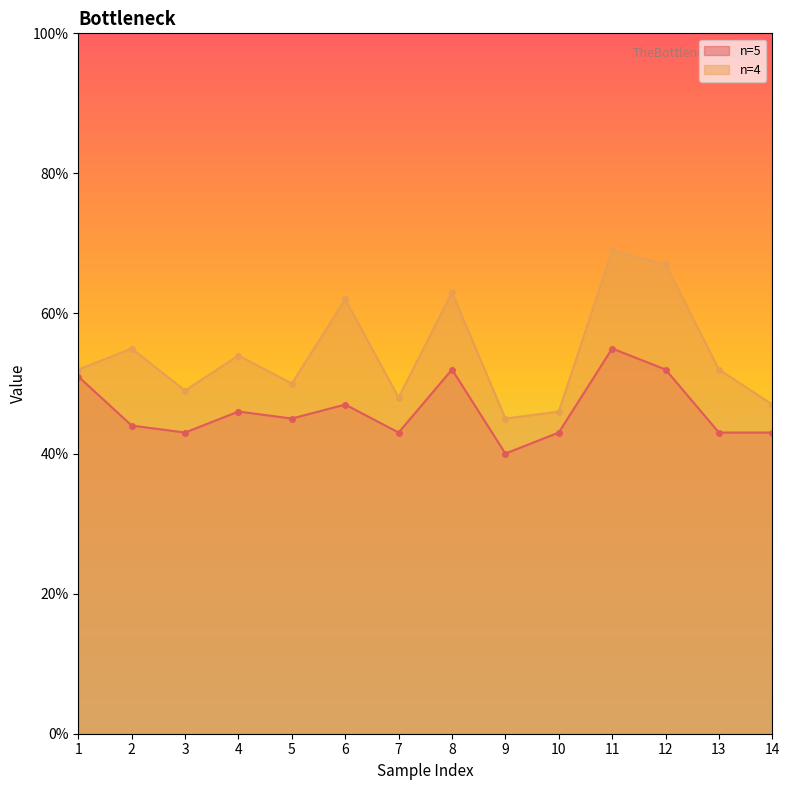

Which series has the largest total across all categories?

n=4